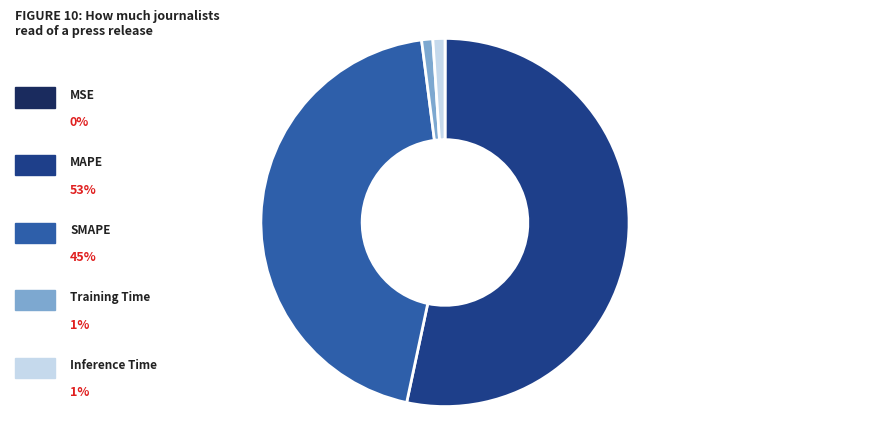

Is there any slice that represents more than half of the pie?

Yes